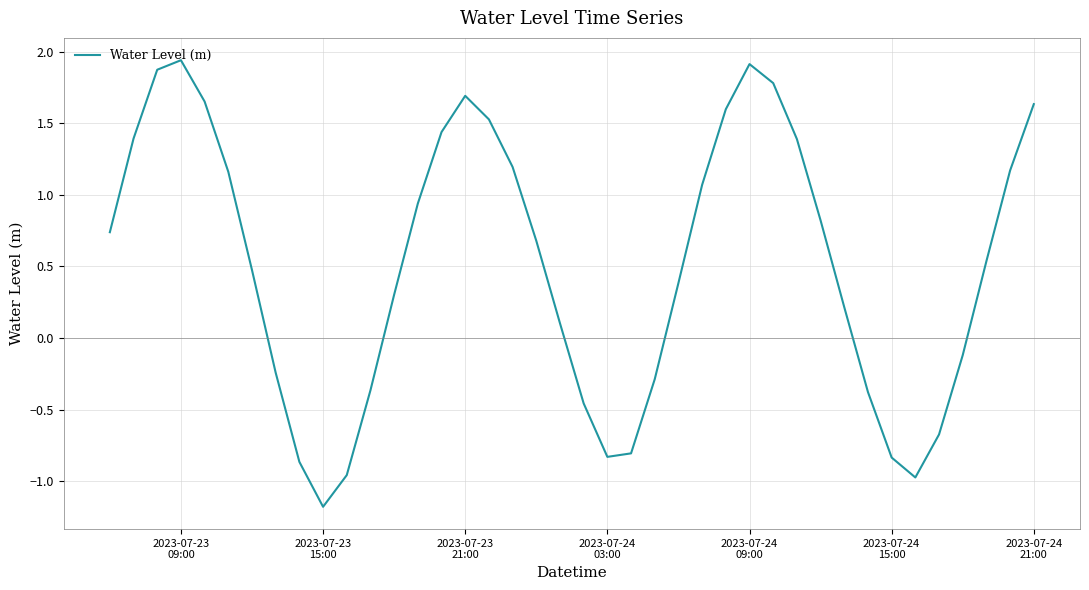

What is the minimum value shown in the chart?

-1.2